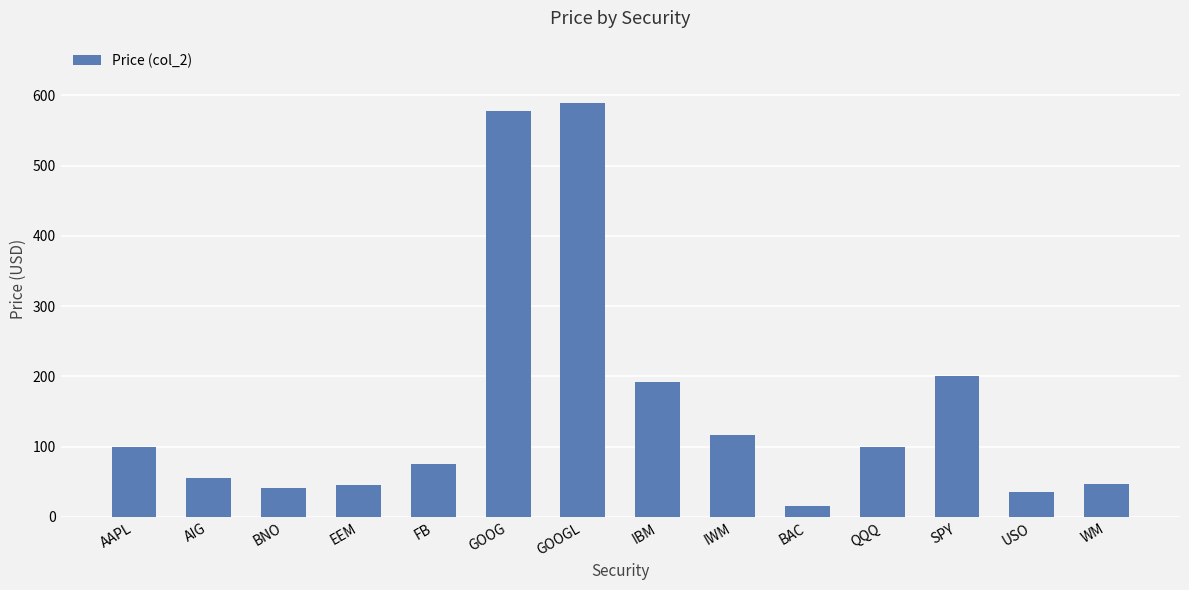

What is the average value?

156.5